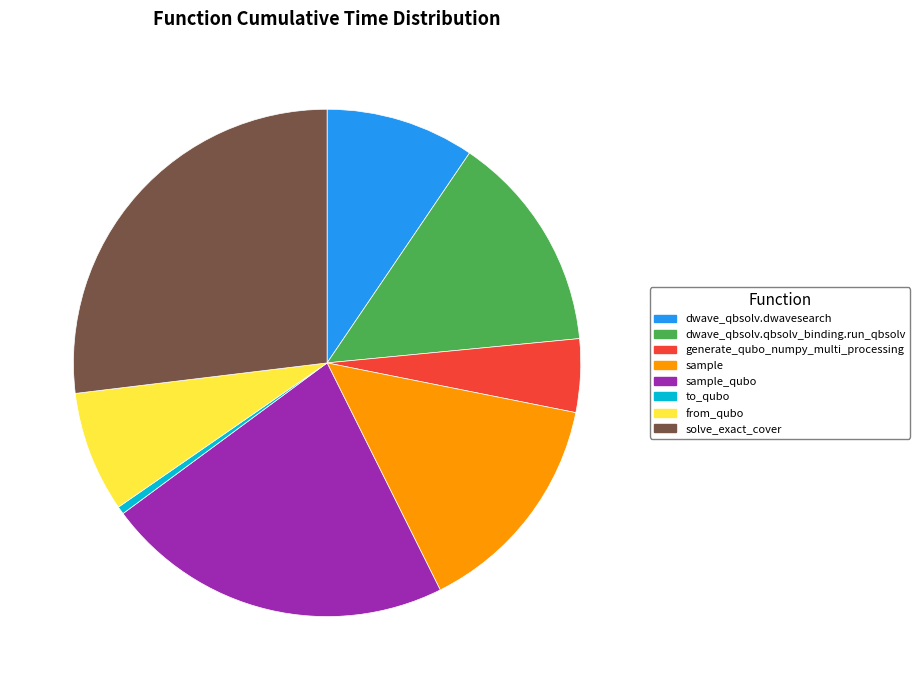

Between sample and sample_qubo, which is larger?

sample_qubo